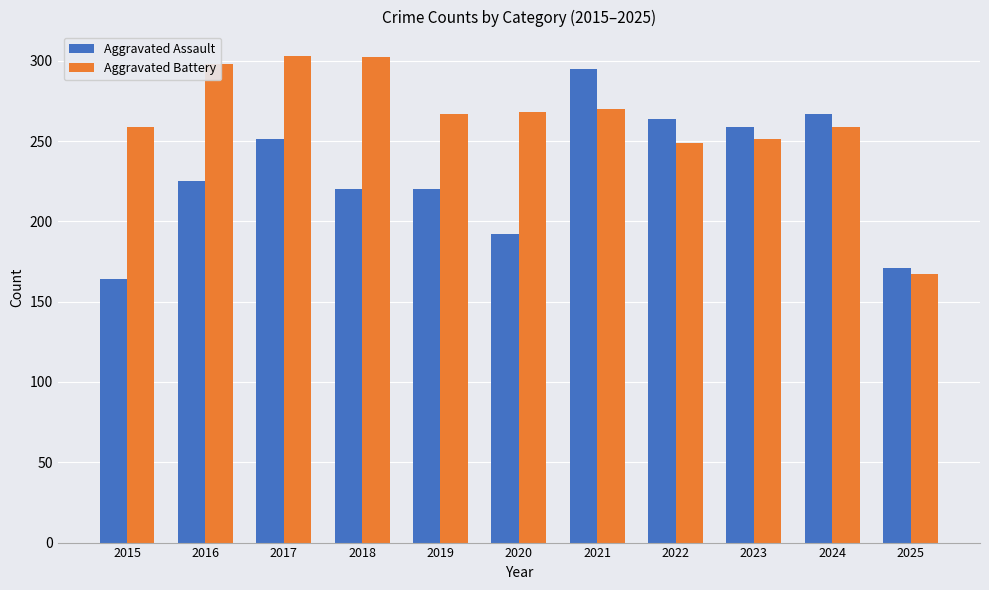

The value of Aggravated Battery at 2025 is 249. True or false?

False